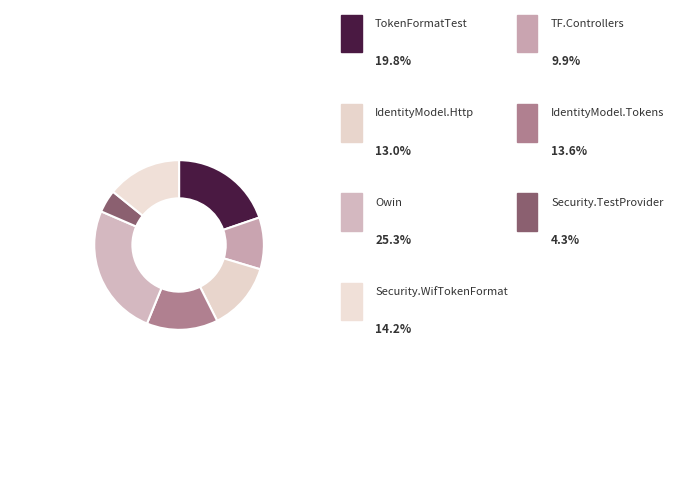

To the nearest percent, what is the difference between the largest and smallest slice percentages?

21%